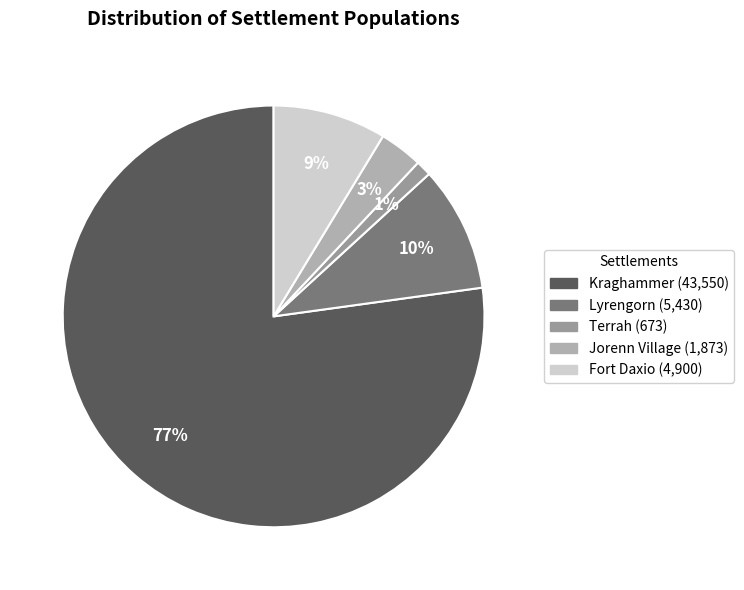

To the nearest percent, what portion does Jorenn Village represent?

3%